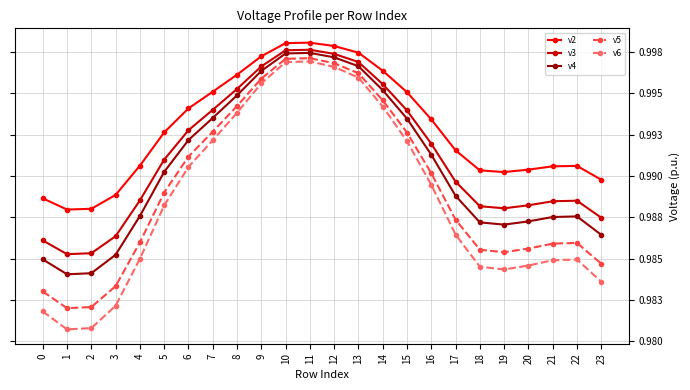

True or false: v5 has more than 2 interior local peaks.

False